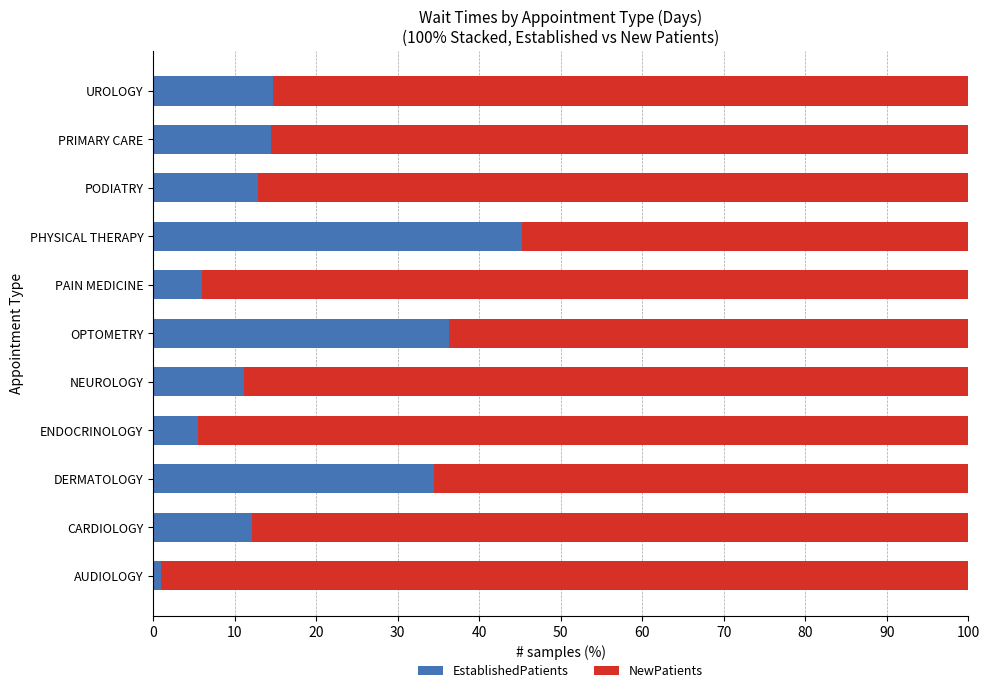

Which category has the highest value in the EstablishedPatients series?

PHYSICAL THERAPY